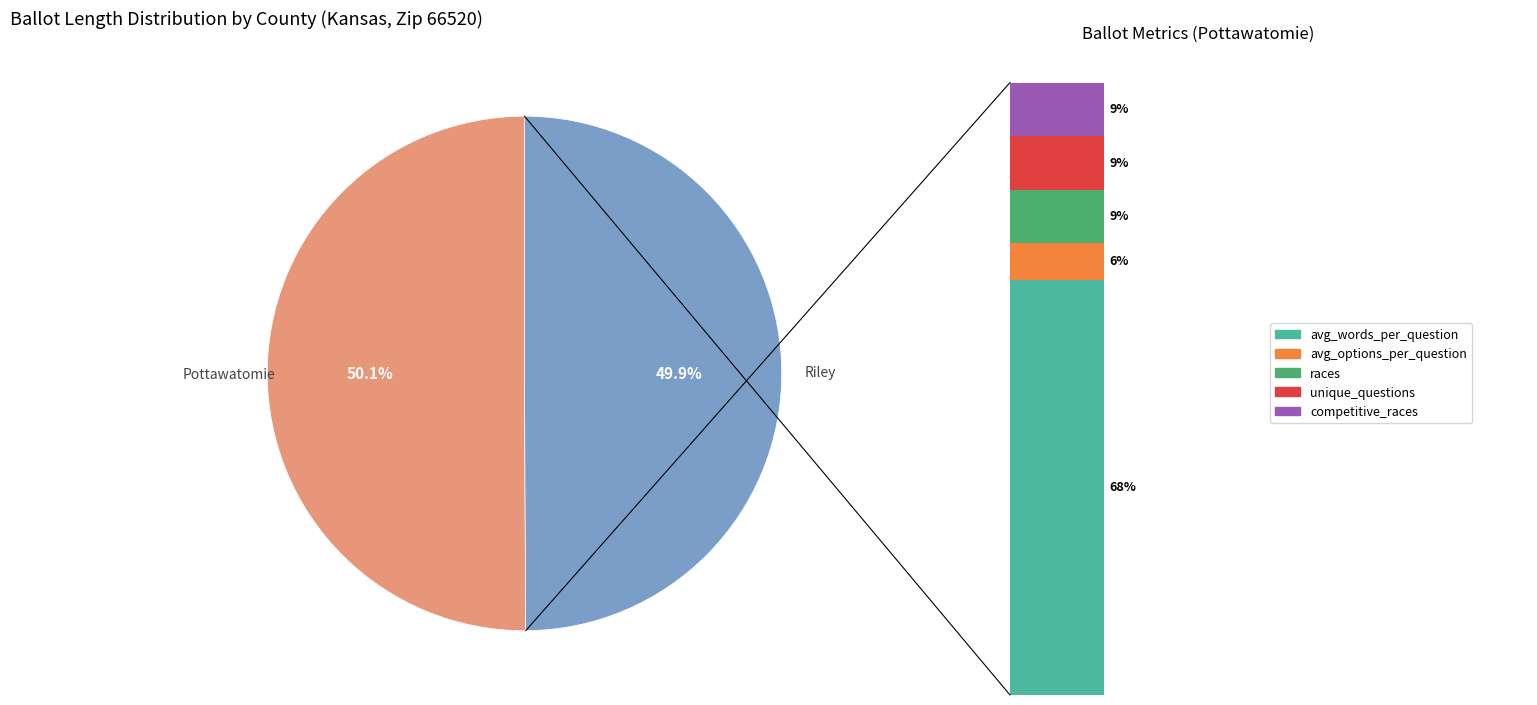

To the nearest percent, what is the combined percentage of Riley (15658) and Pottawatomie (15584)?

100%